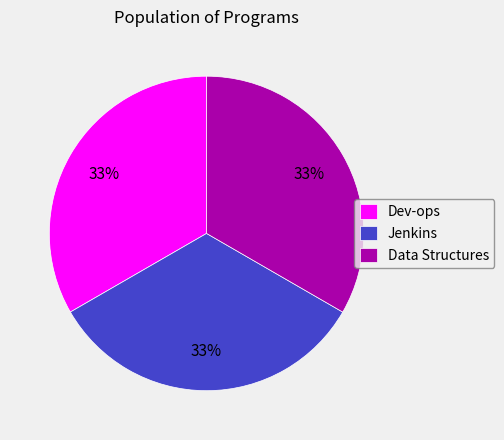

Count the number of slices in the pie.

3